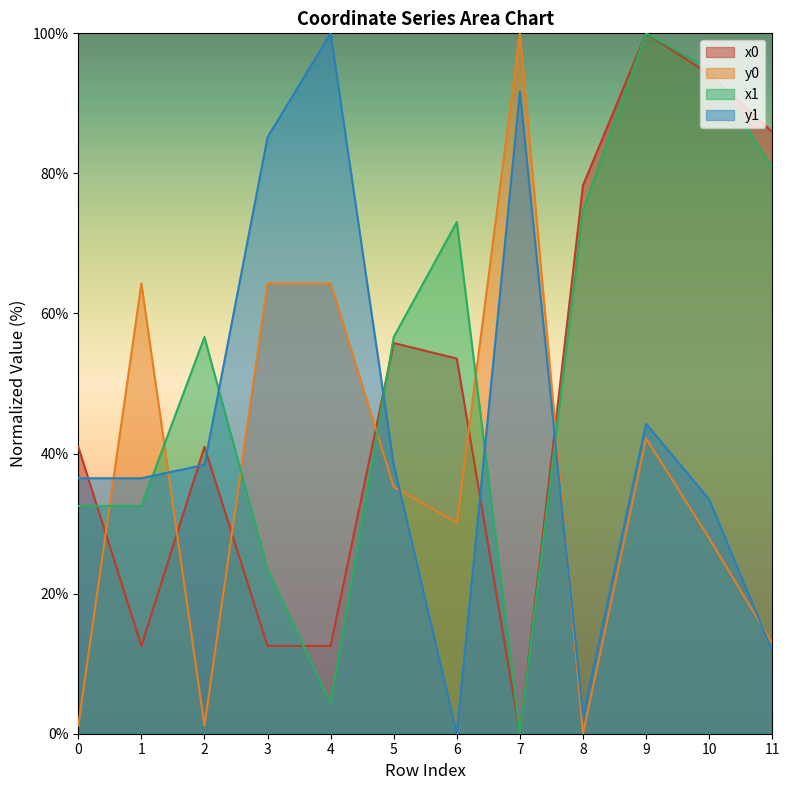

How many lines are shown in the chart?

4